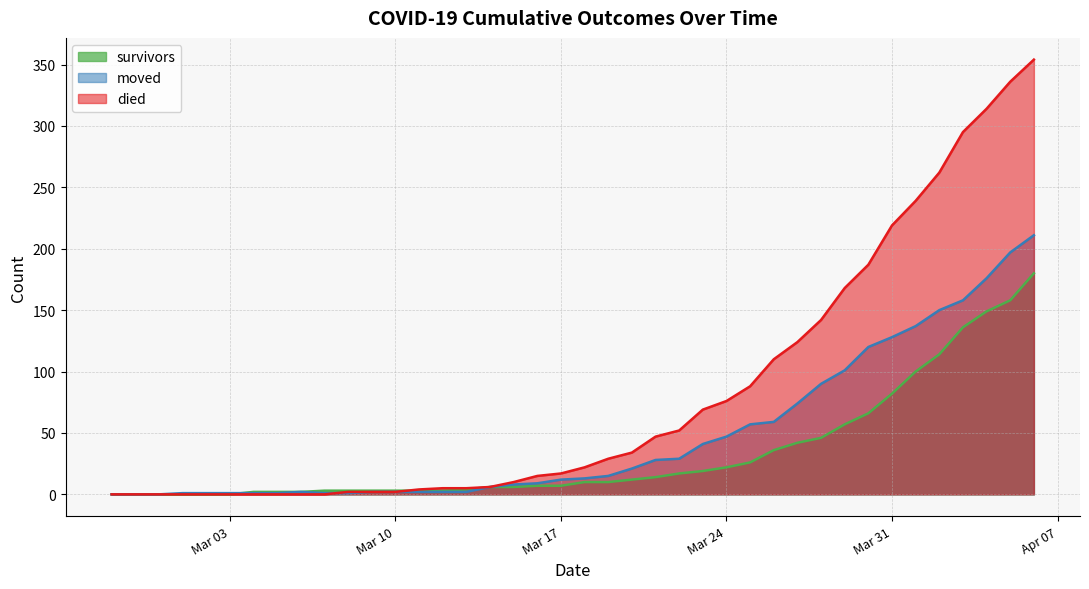

How many data points does each series have?

40